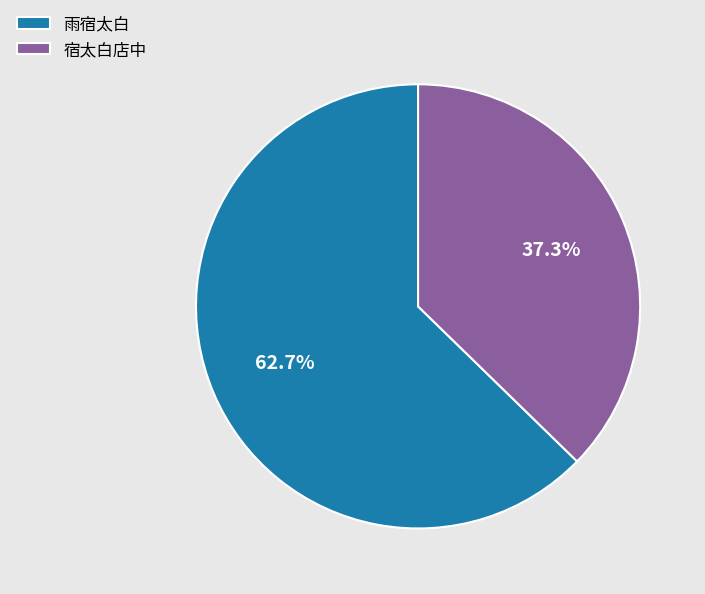

How many slices are in this pie chart?

2